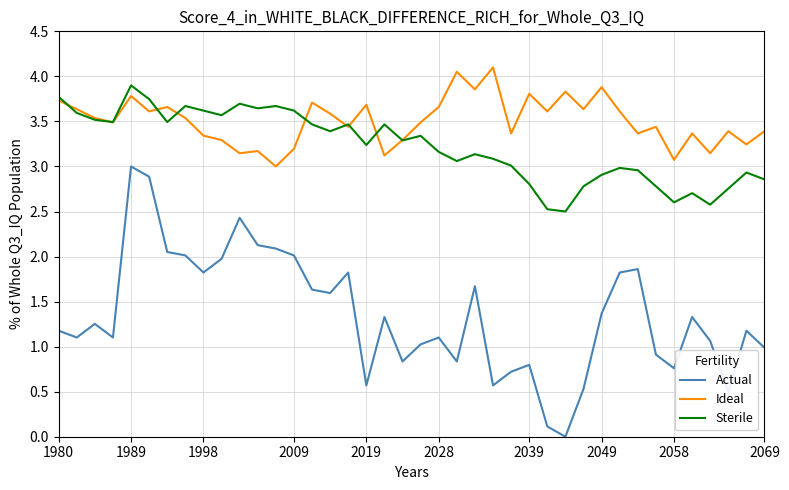

Which series has the largest total across all categories?

Ideal